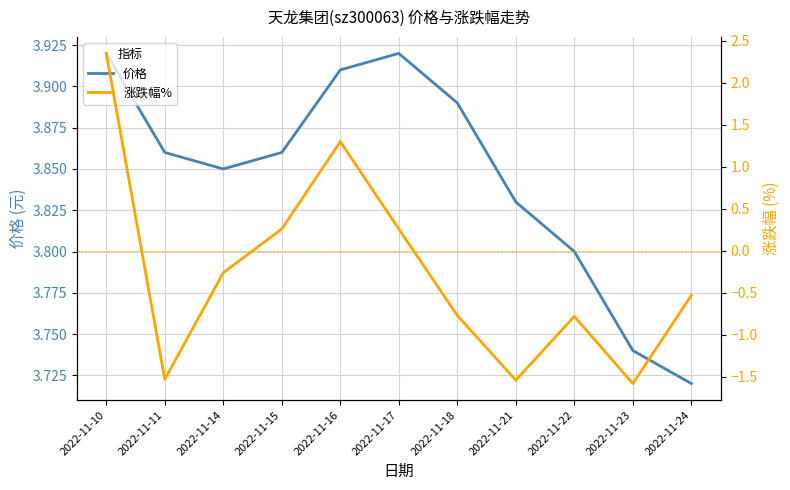

True or false: 涨跌幅% has a value of -0.7 at 2022-11-23.

False